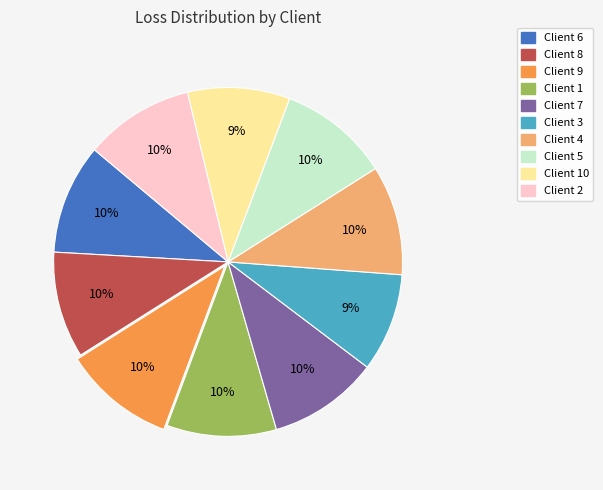

To the nearest percent, what is the average slice percentage?

10%